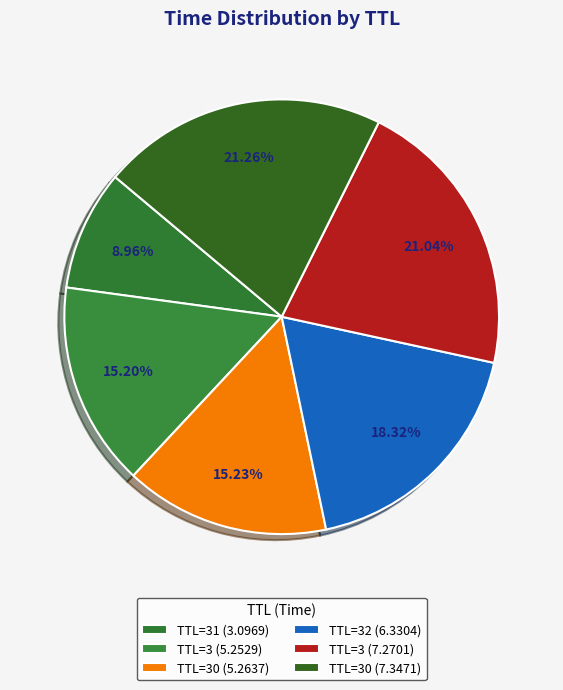

Does any single category account for the majority?

No